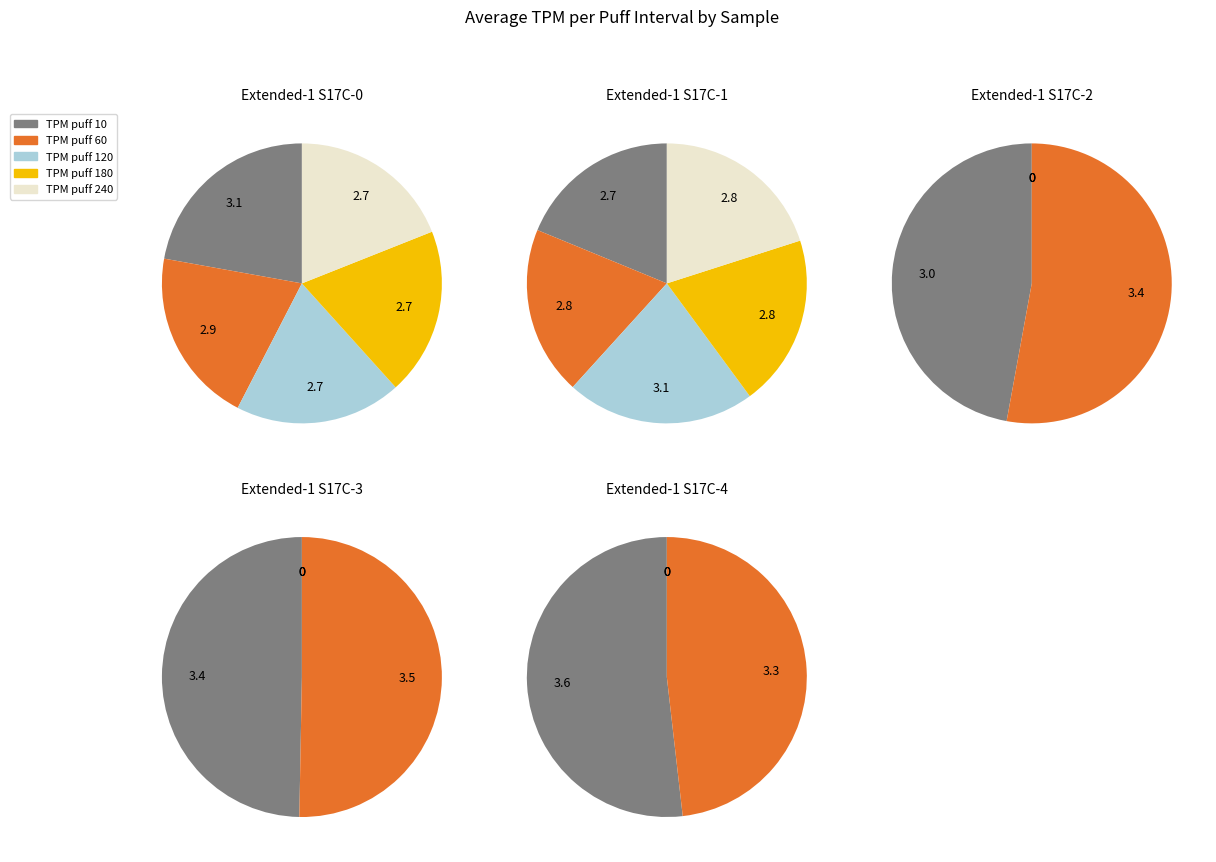

Is 0 the majority of the pie?

No